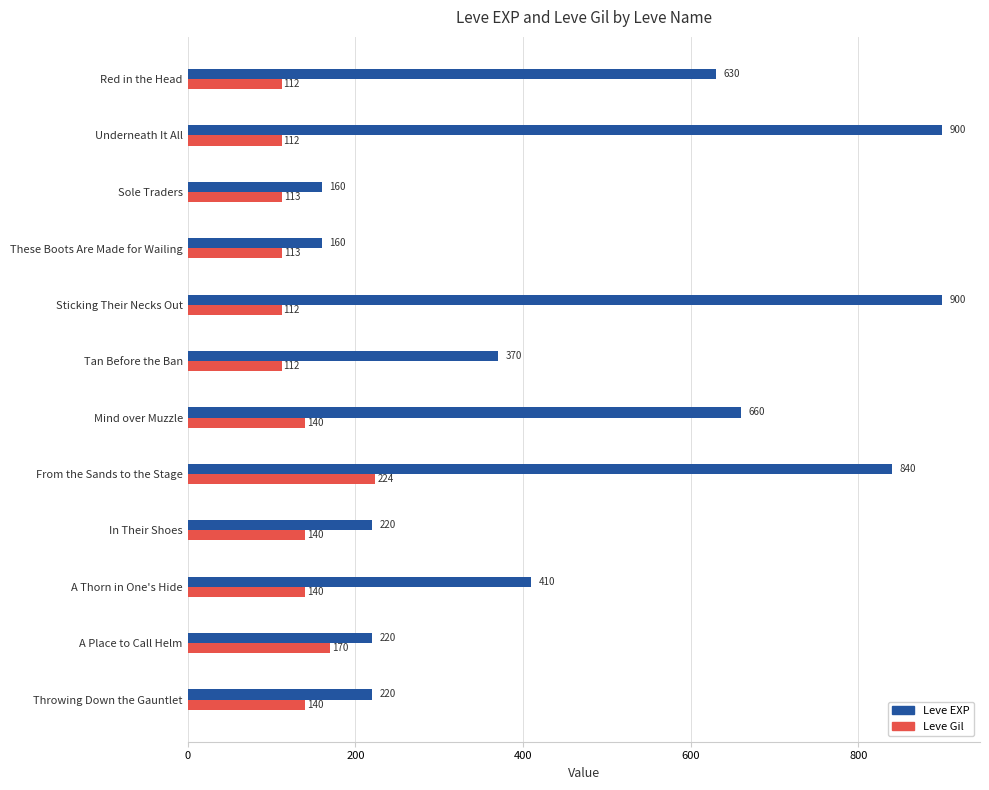

What is the difference between the second highest and second lowest values in the Leve EXP series?

740